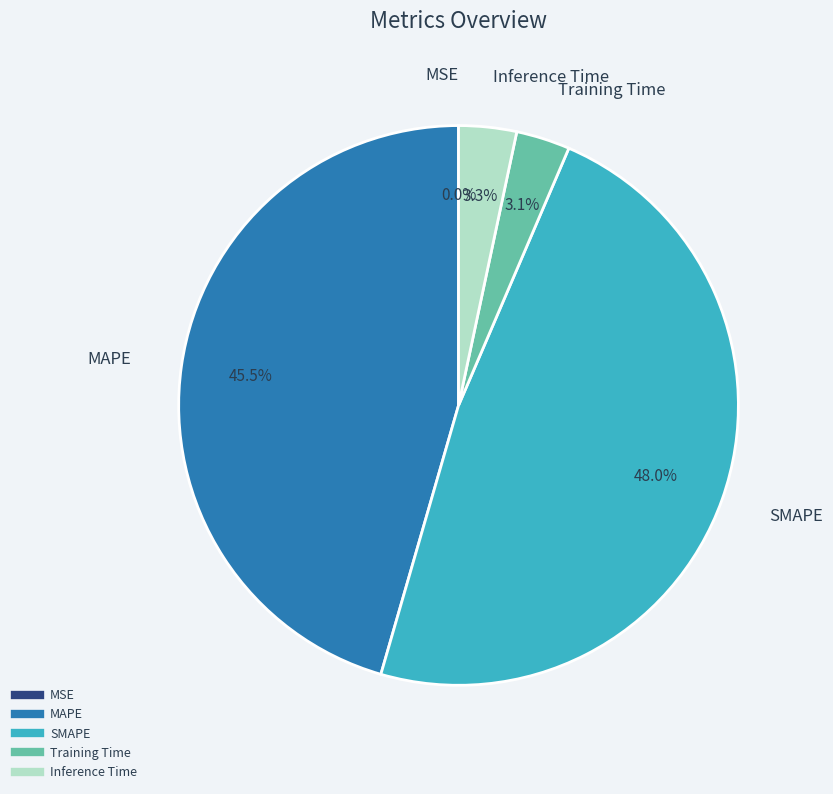

What is the largest slice in the pie chart?

SMAPE